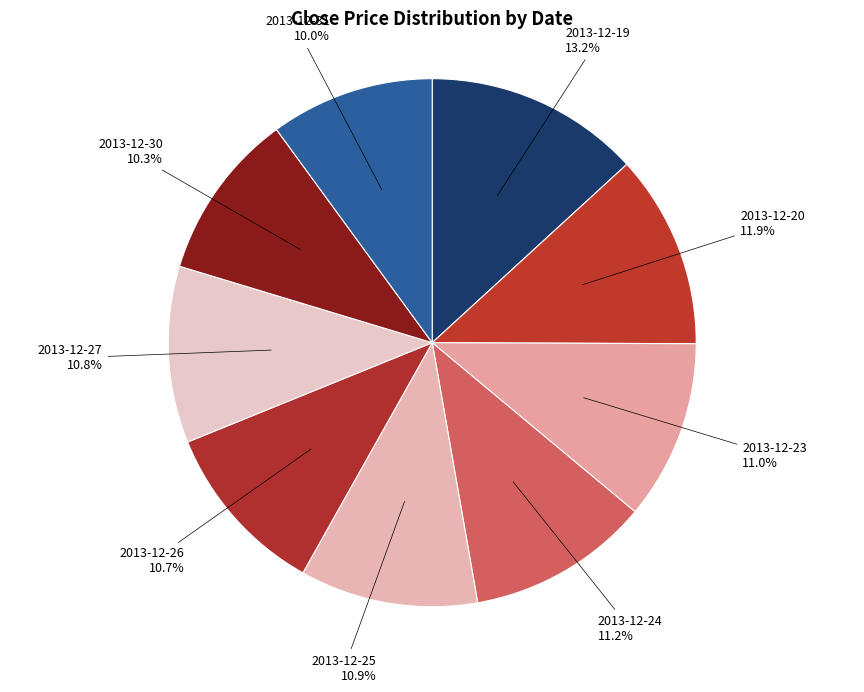

Approximately how many times larger is the value at 2013-12-25 compared to 2013-12-23?

1.0